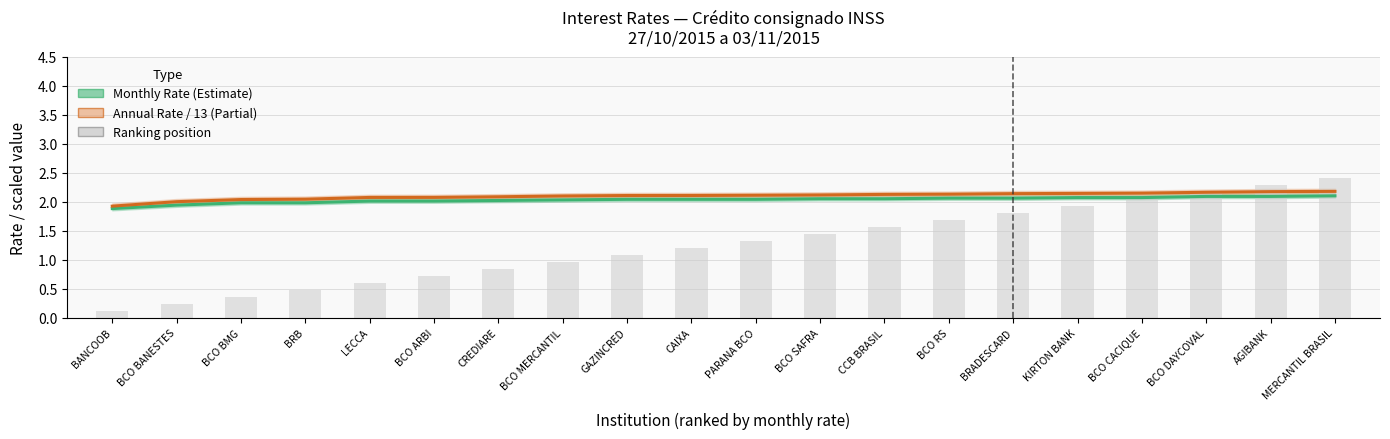

Which series has the widest spread of values?

Ranking (posicao)